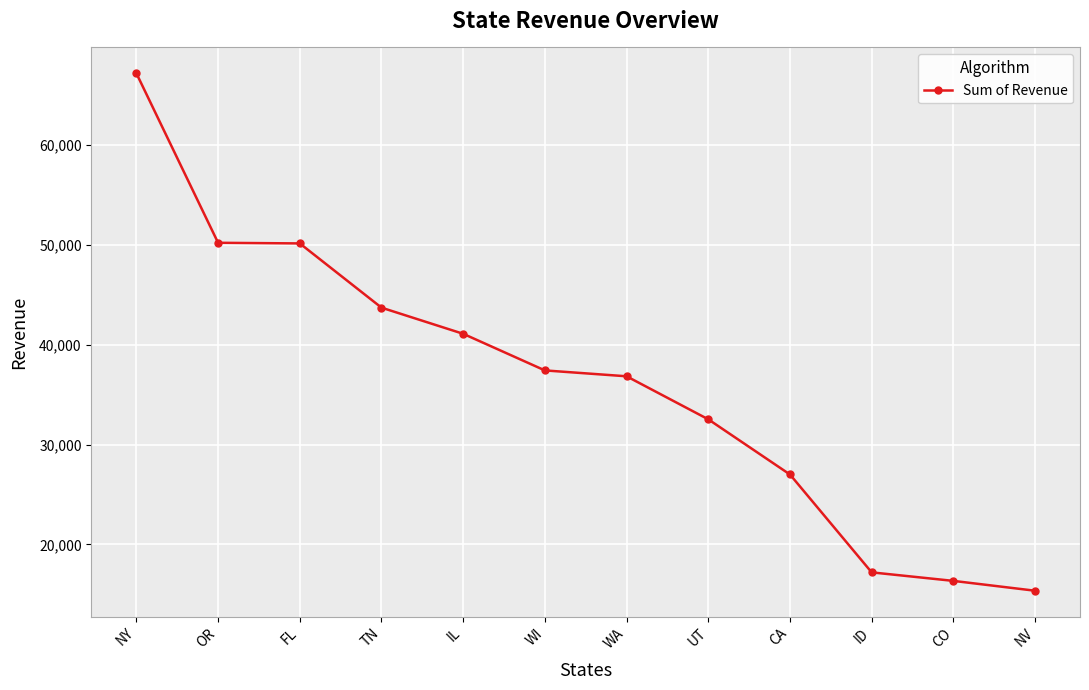

What is the label of the 2nd point from the right?

CO